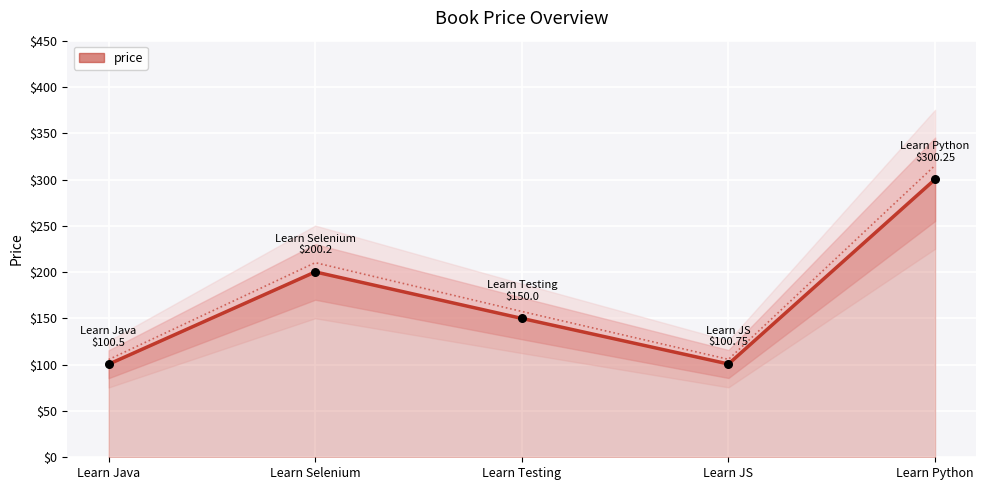

What is the ratio of the value at Learn Java to the value at Learn Python?

0.3